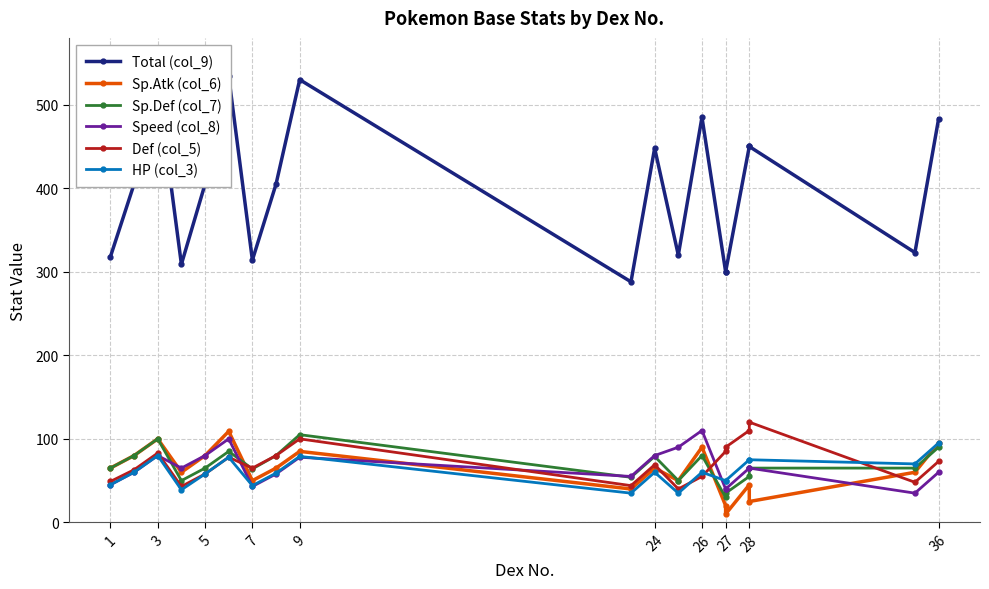

What is the value of the Sp.Def (col_7) point at the 17th from the left?

65